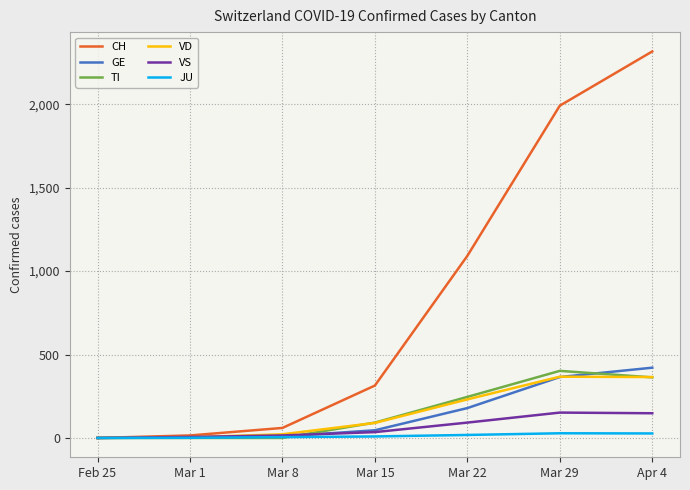

Is it true that VD equals 140 at Mar 29?

False